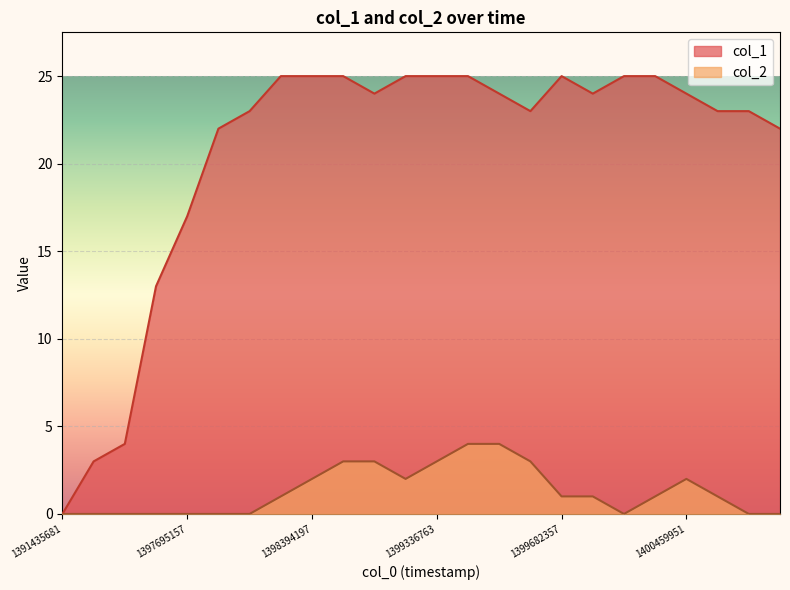

Reading left to right, what are all the values shown in this chart?

col_1: 0	3	4	13	17	22	23	25	25	25	24	25	25	25	24	23	25	24	25	25	24	23	23	22
col_2: 0	0	0	0	0	0	0	1	2	3	3	2	3	4	4	3	1	1	0	1	2	1	0	0